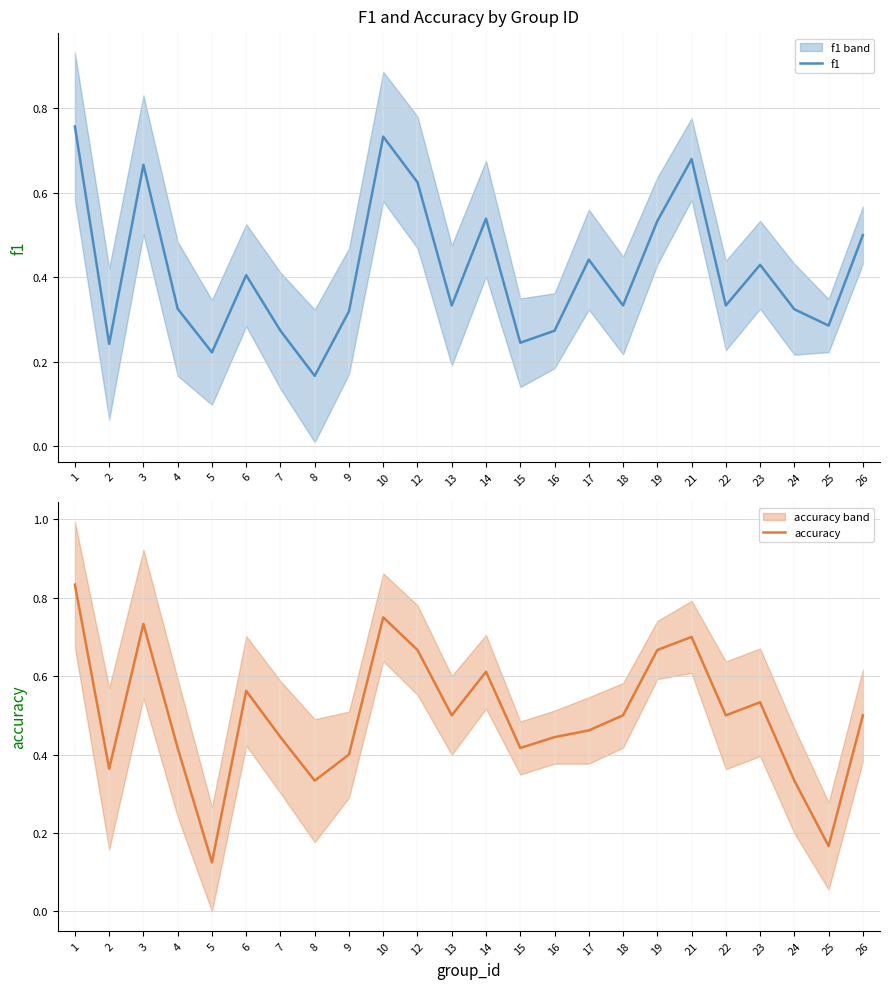

What is the smallest value displayed?

0.1